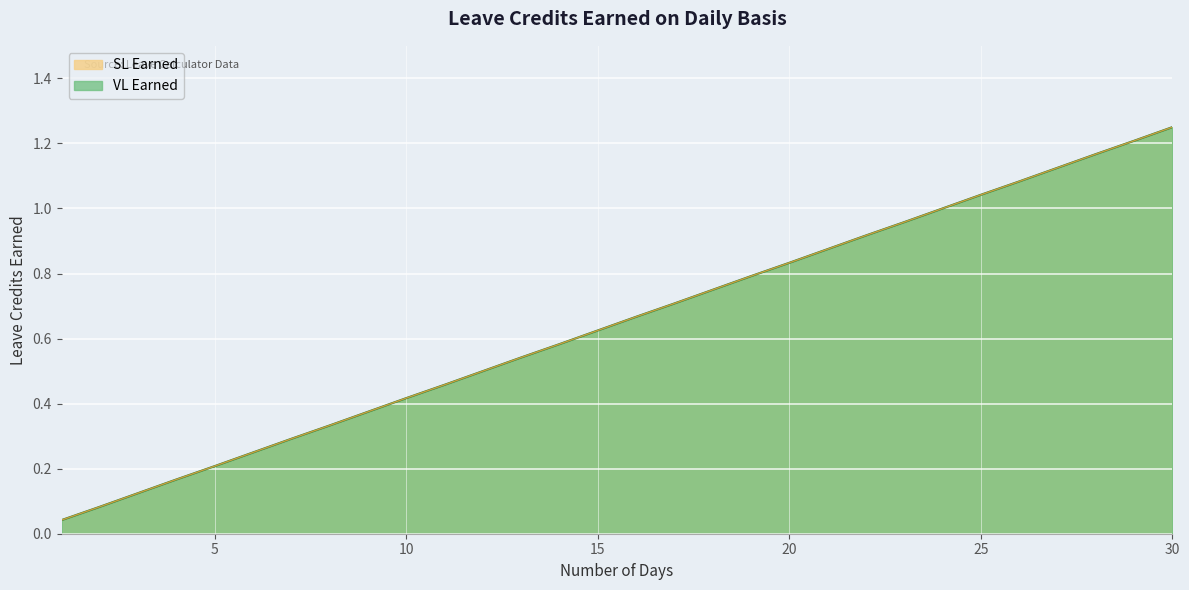

What is the total value across all series at 16?

1.3